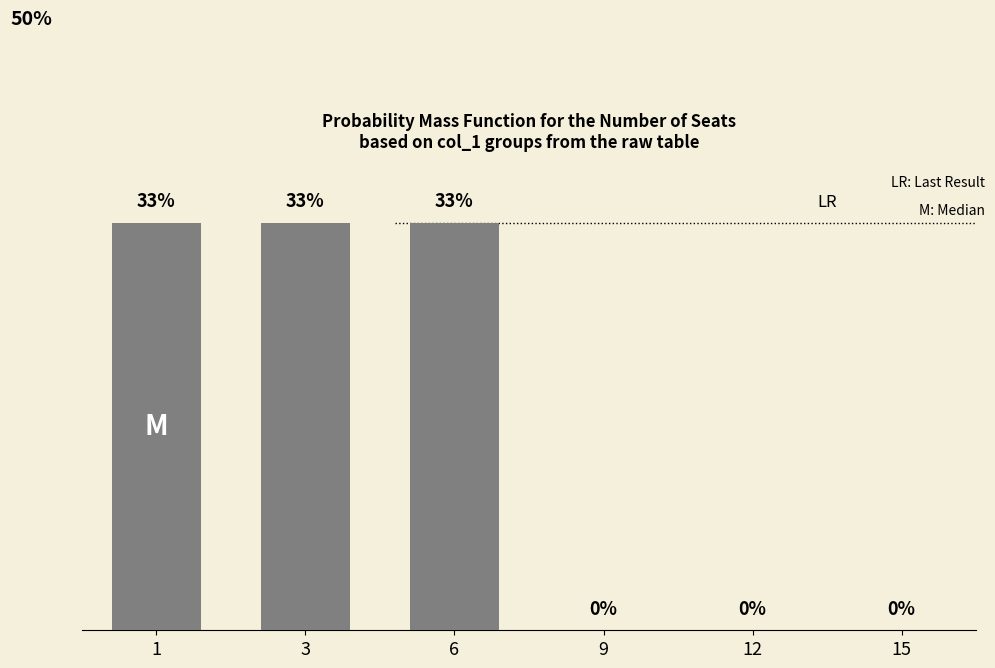

Which has a higher value, 9 or 15?

9